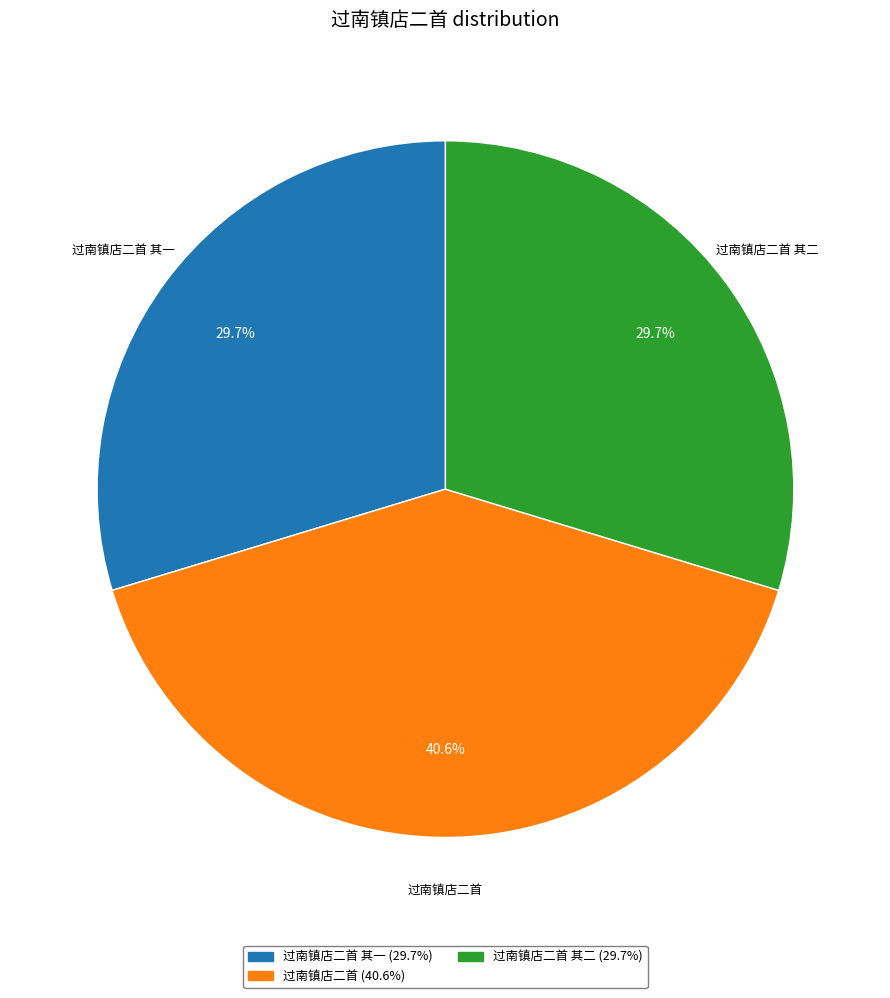

To the nearest percent, what is the difference between the largest and smallest slice percentages?

11%